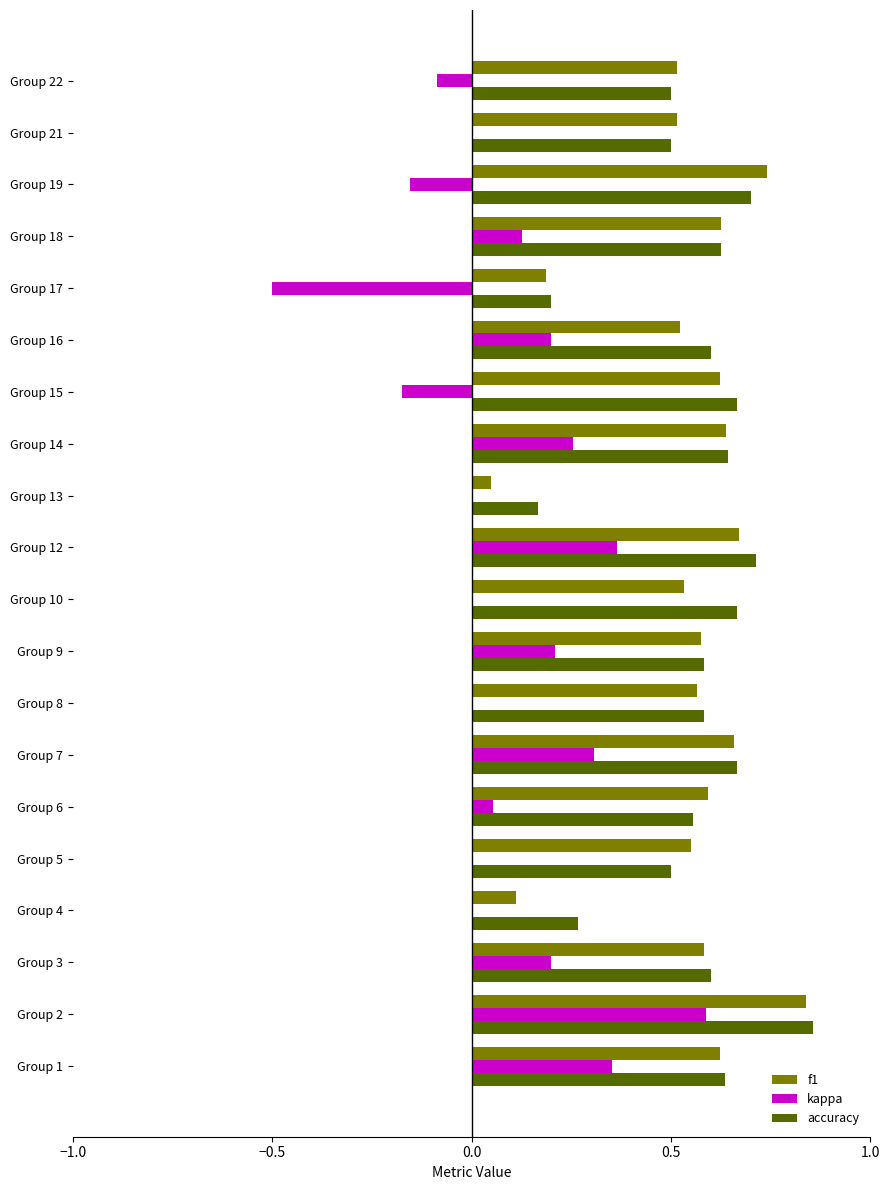

Which series has the largest range (max minus min)?

kappa